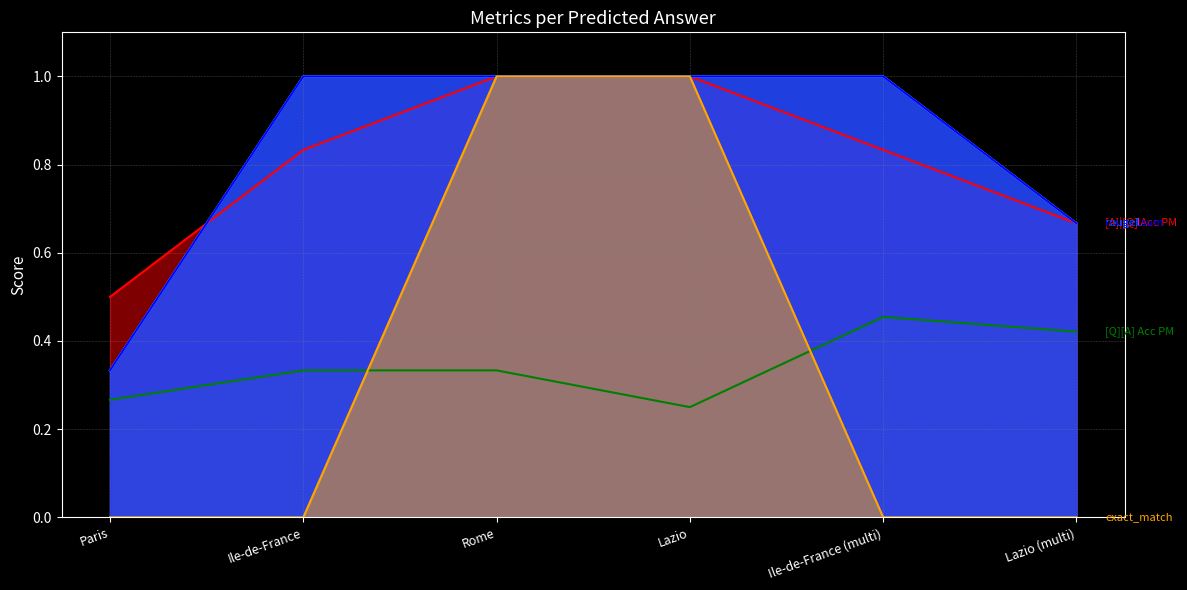

What is the lowest value of the rougeLsum series?

0.3